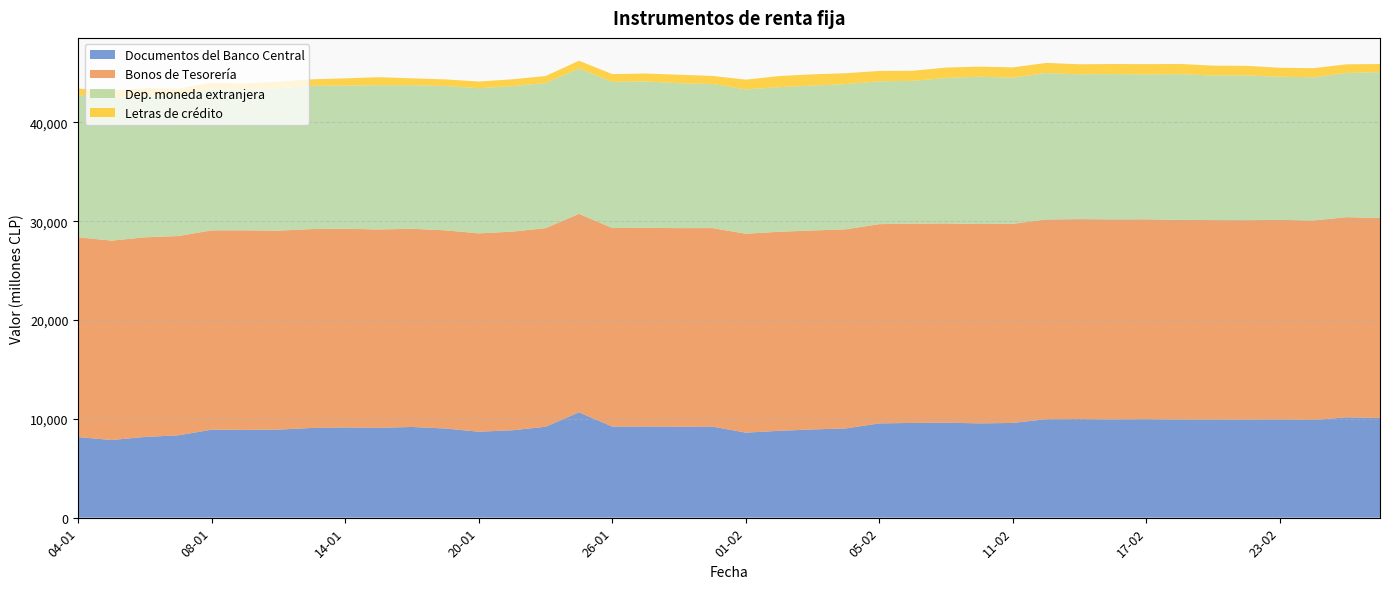

Reading left to right, what are all the values shown in this chart?

Documentos del Banco Central: 04-01=8150	05-01=7861	06-01=8169	07-01=8336	08-01=8908	11-01=8885	12-01=8913	13-01=9076	14-01=9133	15-01=9098	18-01=9178	19-01=9023	20-01=8696	21-01=8846	22-01=9201	25-01=10660	26-01=9220	27-01=9228	28-01=9211	29-01=9217	01-02=8603	02-02=8790	03-02=8927	04-02=9036	05-02=9542	08-02=9586	09-02=9614	10-02=9541	11-02=9585	12-02=9966	15-02=9983	16-02=9948	17-02=9975	18-02=9929	19-02=9925	22-02=9919	23-02=9941	24-02=9884	25-02=10156	26-02=10096
Bonos de Tesorería: 04-01=20227	05-01=20181	06-01=20208	07-01=20171	08-01=20173	11-01=20196	12-01=20141	13-01=20134	14-01=20107	15-01=20075	18-01=20058	19-01=20063	20-01=20082	21-01=20105	22-01=20102	25-01=20094	26-01=20092	27-01=20110	28-01=20094	29-01=20094	01-02=20137	02-02=20150	03-02=20139	04-02=20154	05-02=20168	08-02=20171	09-02=20166	10-02=20179	11-02=20158	12-02=20217	15-02=20236	16-02=20244	17-02=20226	18-02=20213	19-02=20195	22-02=20194	23-02=20198	24-02=20197	25-02=20258	26-02=20233
Dep. moneda extranjera: 04-01=14364	05-01=14425	06-01=14345	07-01=14244	08-01=14311	11-01=14222	12-01=14416	13-01=14514	14-01=14492	15-01=14603	18-01=14540	19-01=14608	20-01=14694	21-01=14729	22-01=14690	25-01=14704	26-01=14801	27-01=14818	28-01=14669	29-01=14590	01-02=14614	02-02=14639	03-02=14671	04-02=14696	05-02=14457	08-02=14456	09-02=14732	10-02=14915	11-02=14798	12-02=14825	15-02=14655	16-02=14709	17-02=14664	18-02=14749	19-02=14637	22-02=14658	23-02=14496	24-02=14497	25-02=14601	26-02=14771
Letras de crédito: 04-01=690	05-01=752	06-01=756	07-01=679	08-01=620	11-01=633	12-01=661	13-01=646	14-01=736	15-01=809	18-01=694	19-01=668	20-01=674	21-01=690	22-01=709	25-01=793	26-01=785	27-01=801	28-01=859	29-01=811	01-02=983	02-02=1120	03-02=1138	04-02=1102	05-02=1052	08-02=1023	09-02=1048	10-02=1016	11-02=1038	12-02=1022	15-02=1019	16-02=1018	17-02=1039	18-02=1036	19-02=996	22-02=964	23-02=902	24-02=917	25-02=875	26-02=815